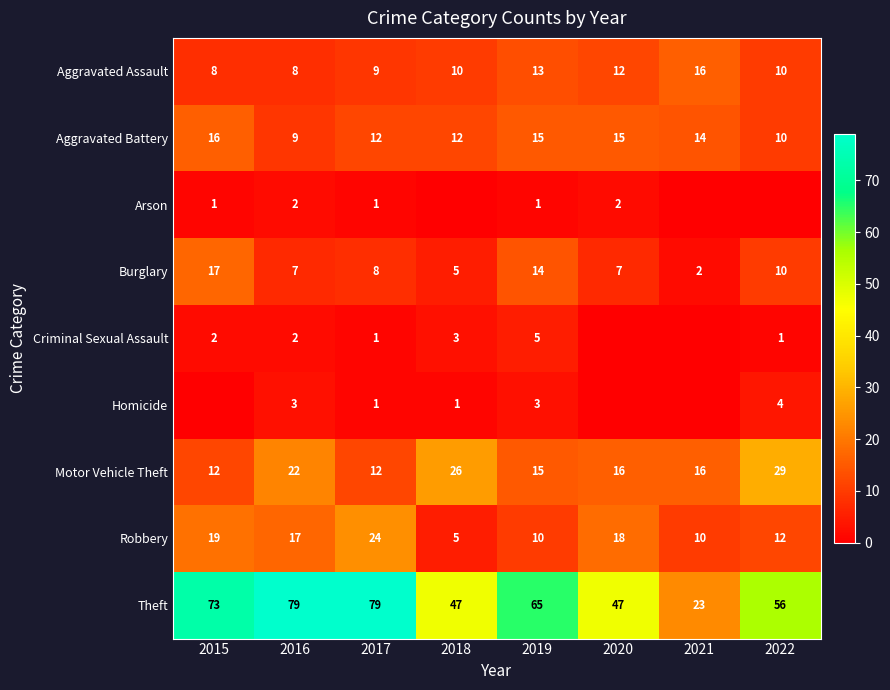

At which label does Burglary reach its peak?

2015